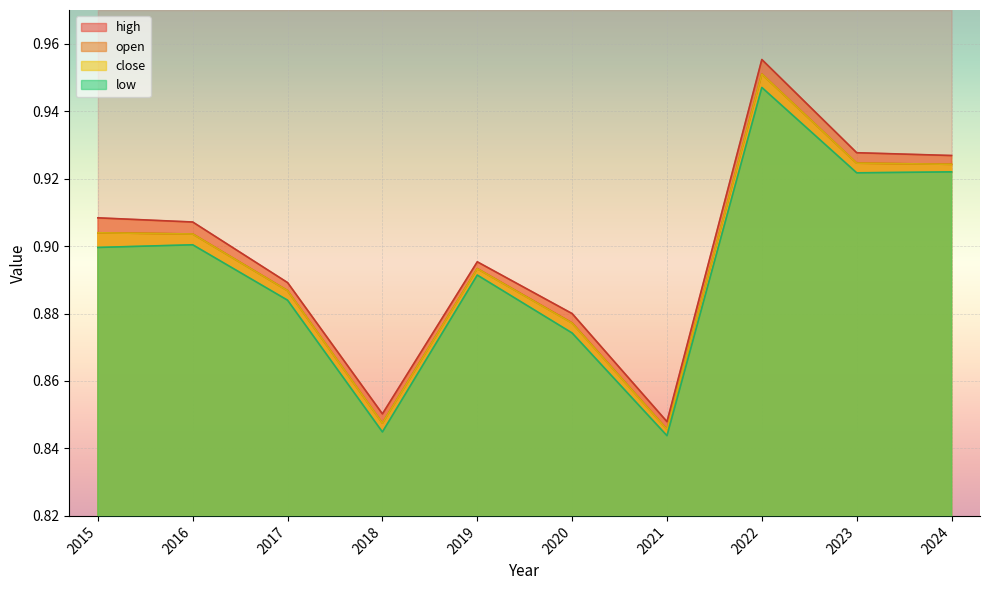

What are all the series names shown in the legend?

open, high, low, close